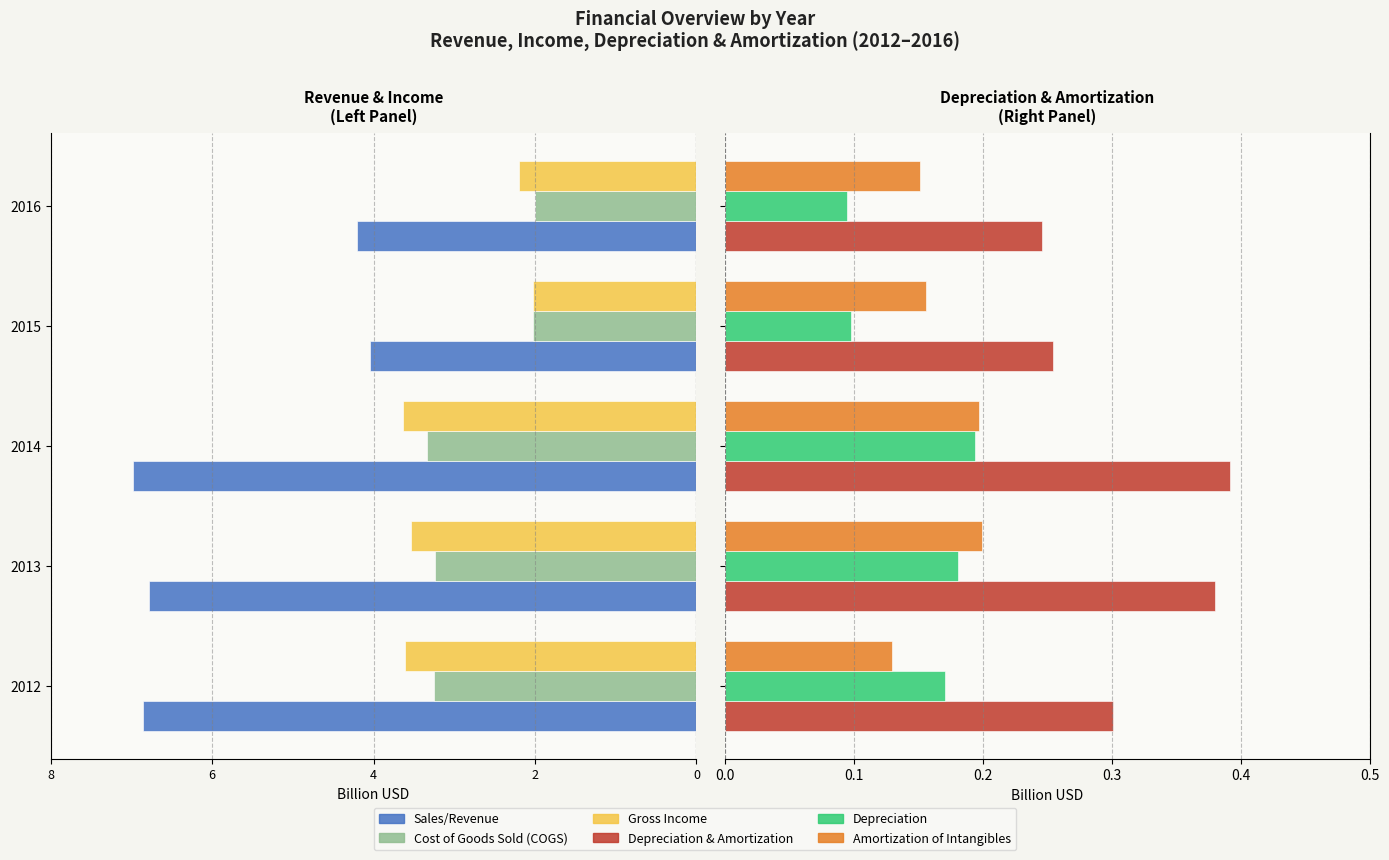

How many groups of bars are there?

5